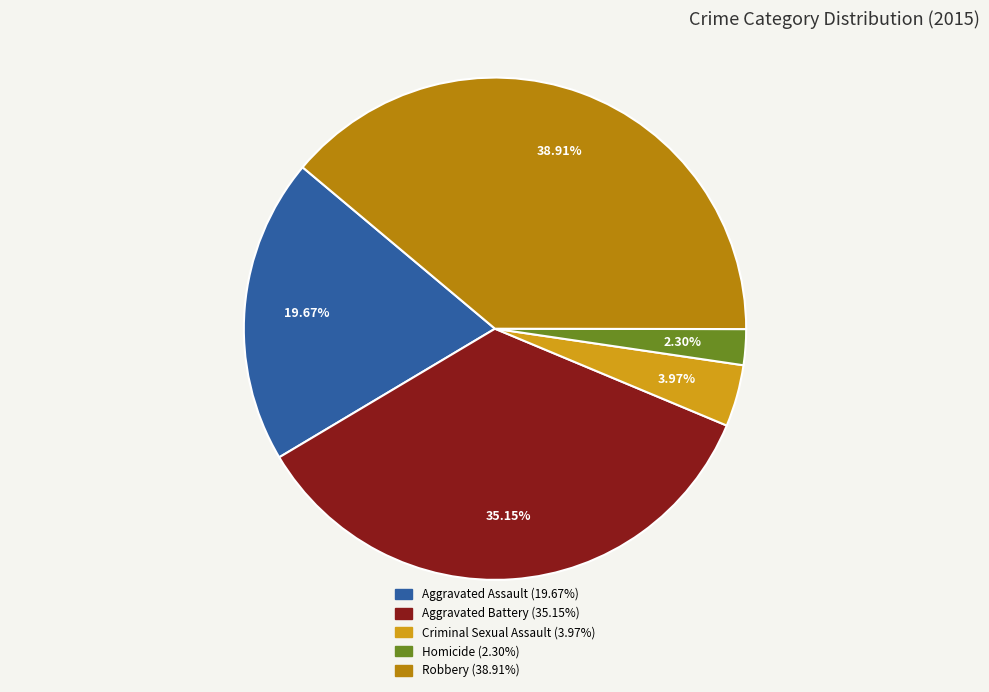

To the nearest percent, what percentage of the pie is Criminal Sexual Assault?

4%